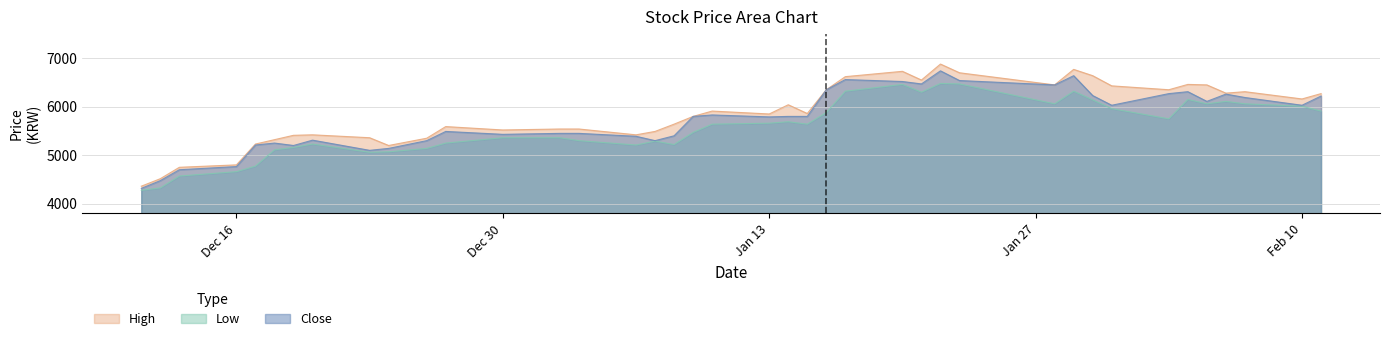

List the series in order of their peak value, highest first.

High, Close, Low